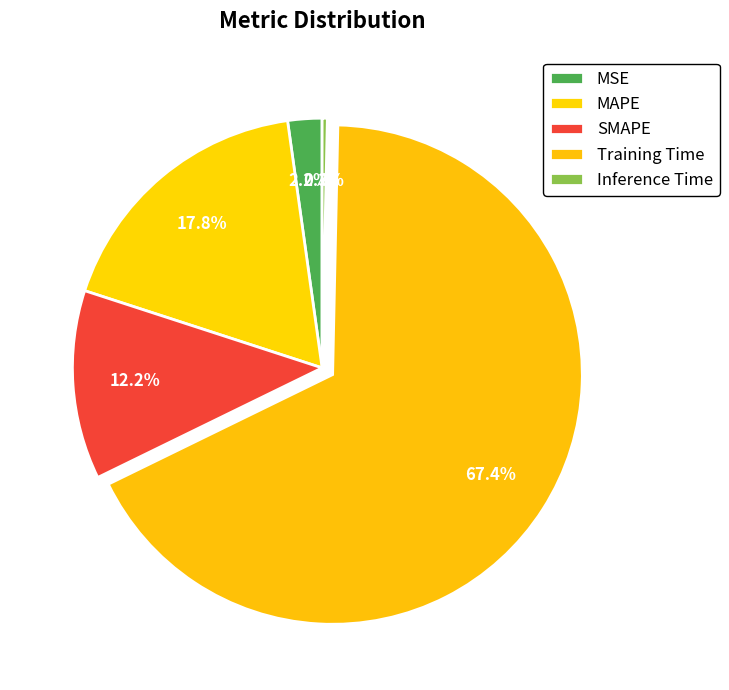

Is it true that Training Time is 67% of the pie?

True